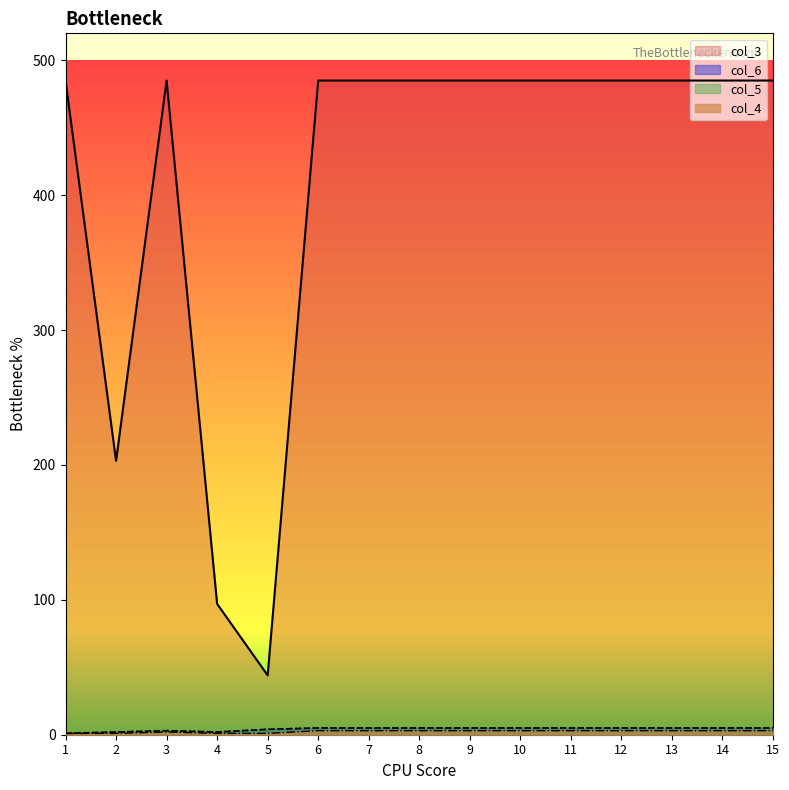

What is the spread (max minus min) of values at 11?

482